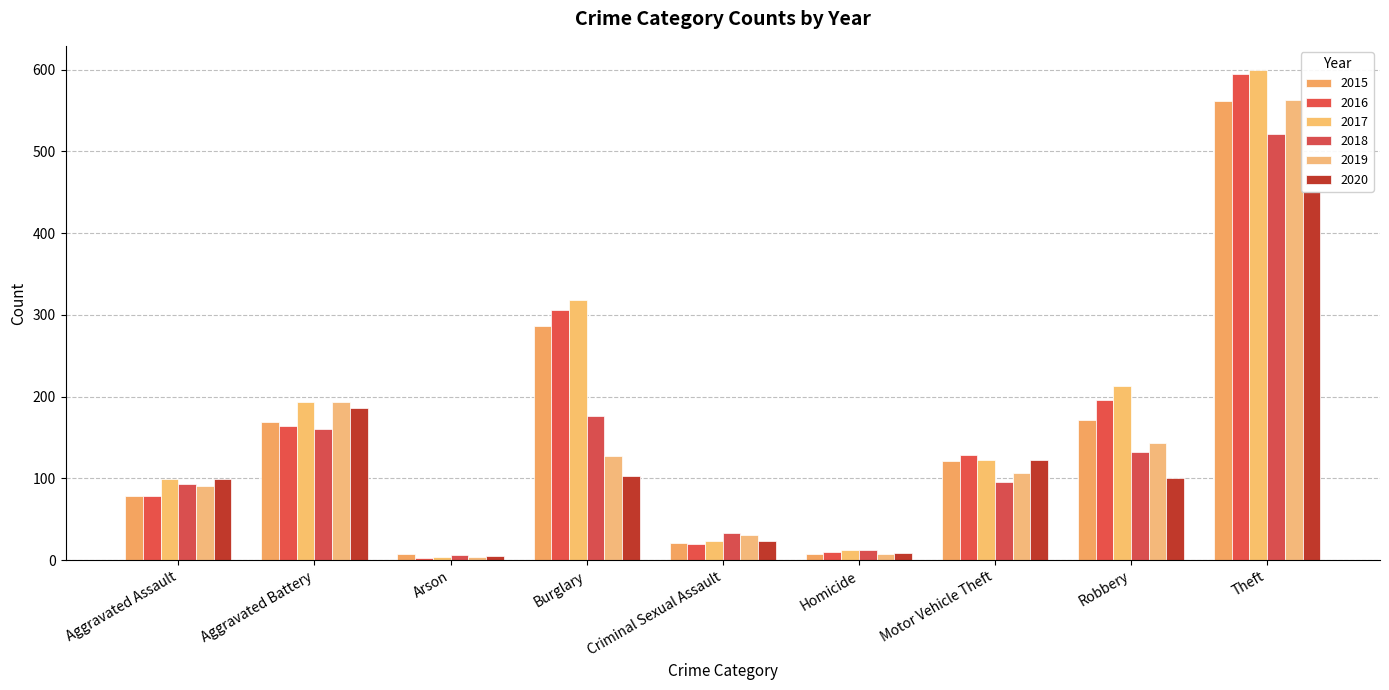

What is the lowest value of the 2015 series?

7